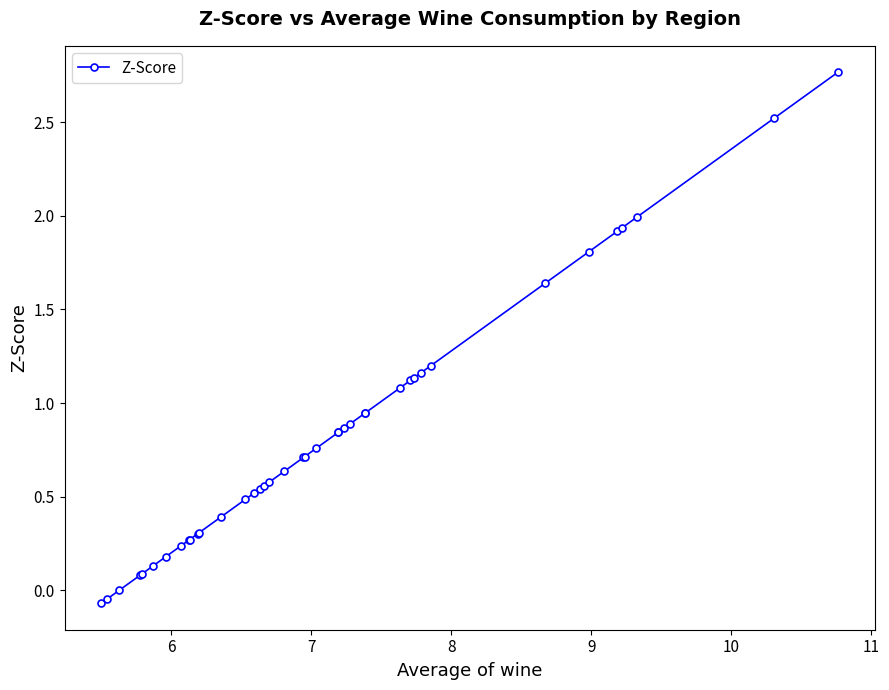

What is the sum of all values?

33.3